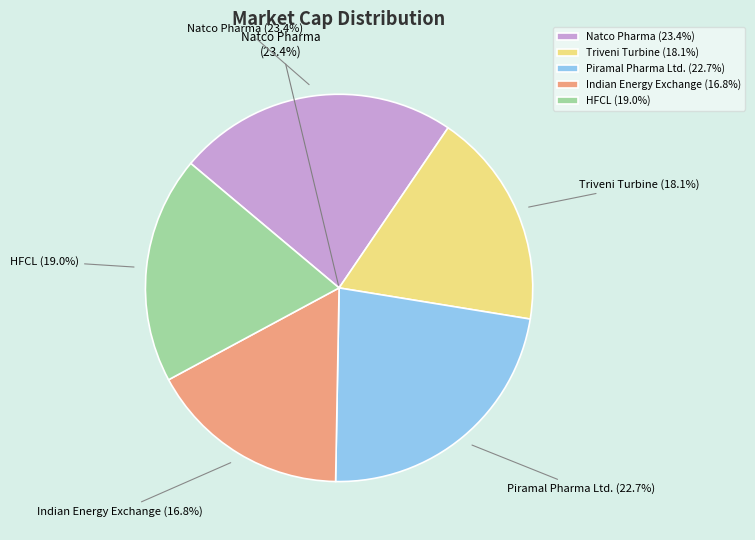

To the nearest percent, what is the combined percentage of Piramal Pharma Ltd. and Triveni Turbine?

41%